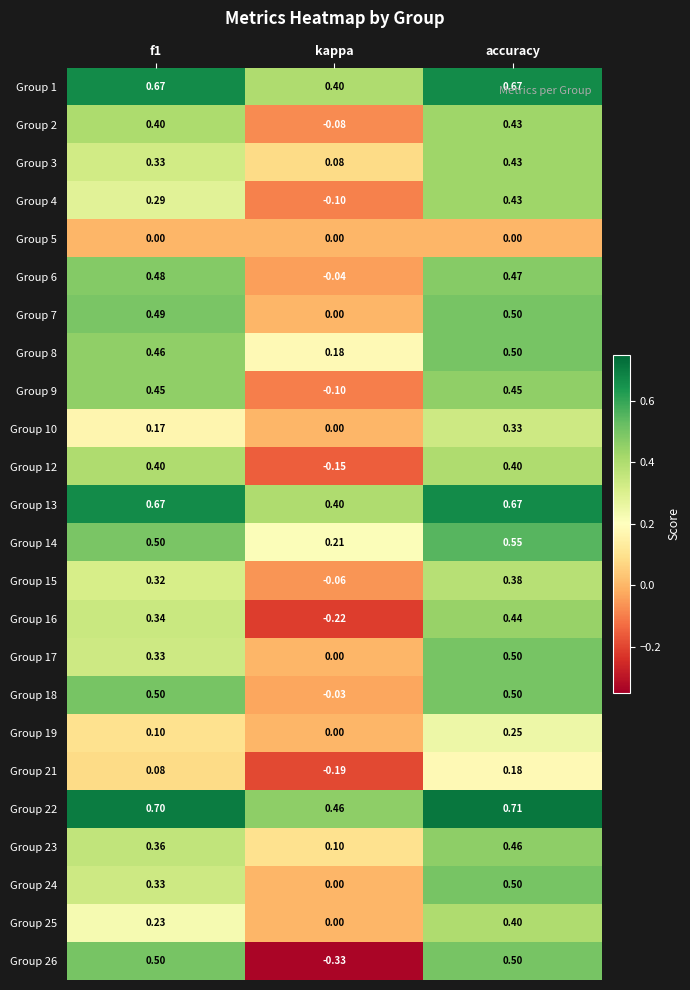

Which series has the largest total across all categories?

Group 22